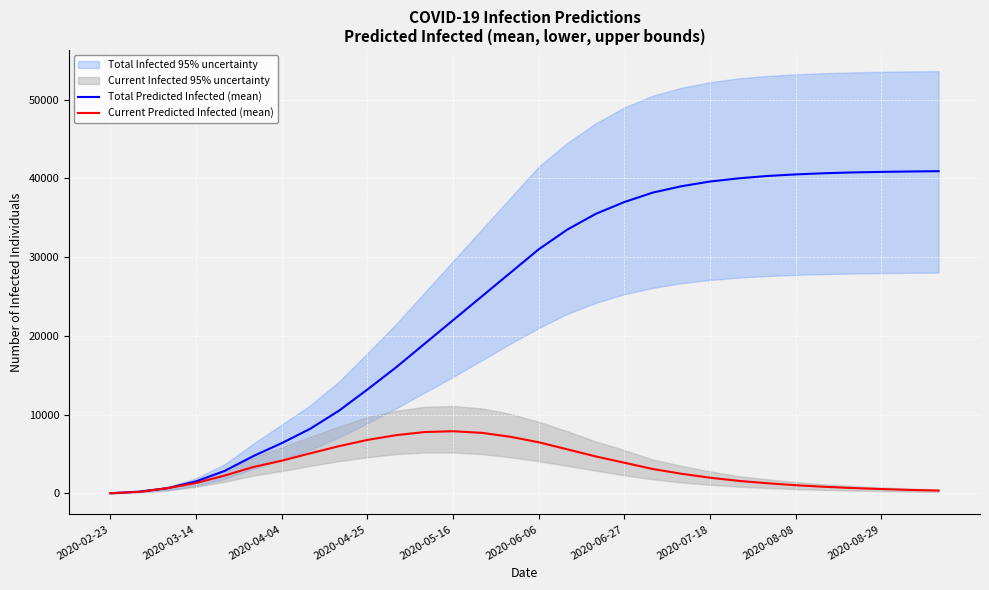

Is the value of Current Predicted Infected (mean) at 2020-03-14 greater than the value of Total Predicted Infected (mean) at 2020-02-23?

Yes